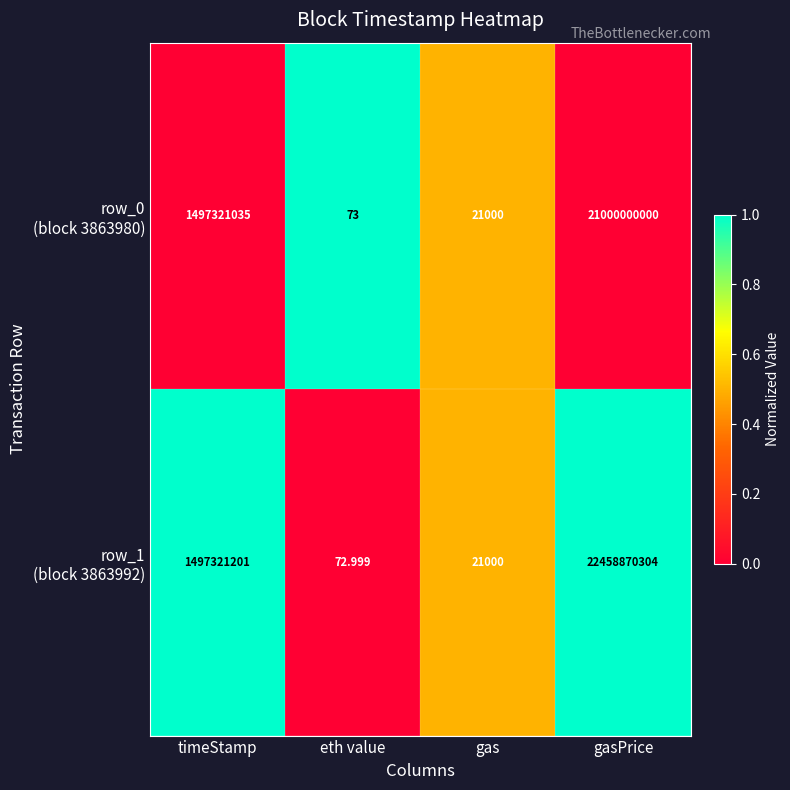

Which category has the highest value across all series?

gasPrice